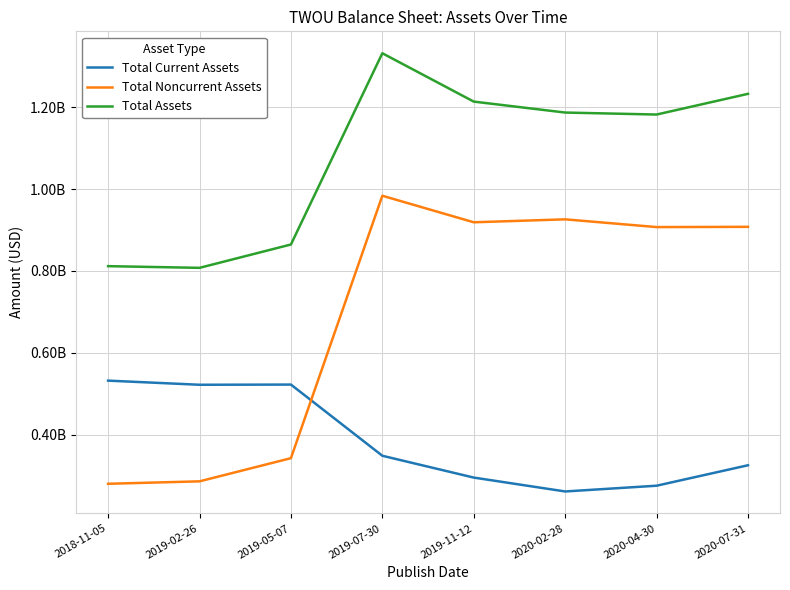

What is the sum of the Total Noncurrent Assets values at 2019-11-12 and 2020-04-30?

1825665000